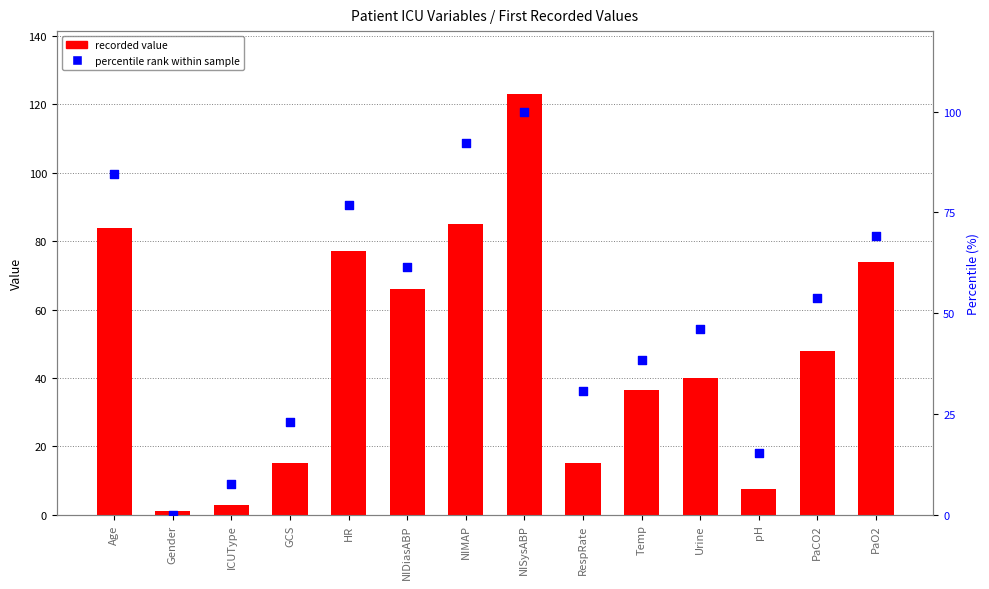

What are all the series names shown in the legend?

recorded value, percentile rank within sample